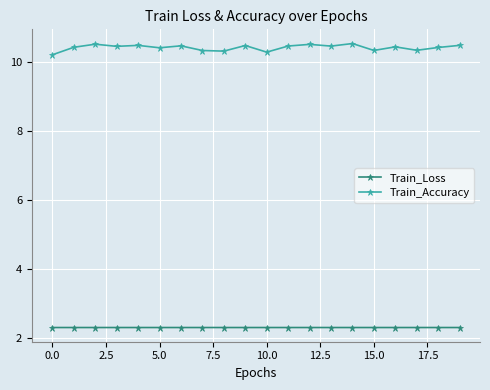

How many series are shown in this chart?

2